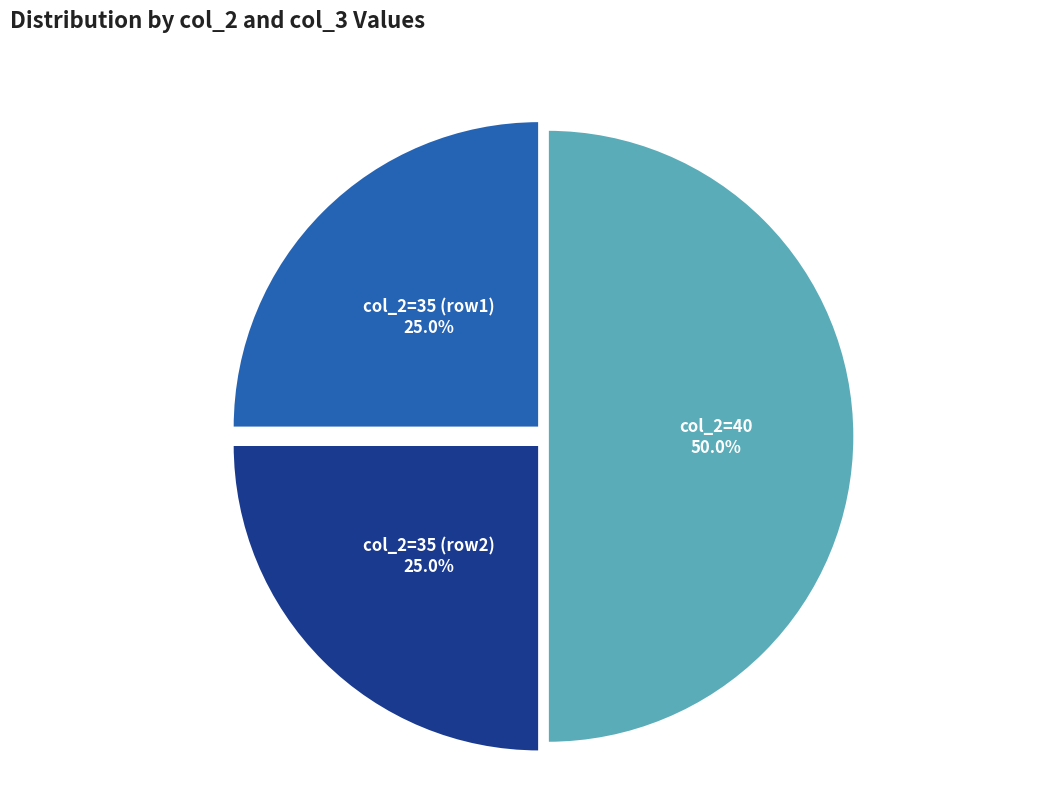

What is the largest slice in the pie chart?

col_2=40